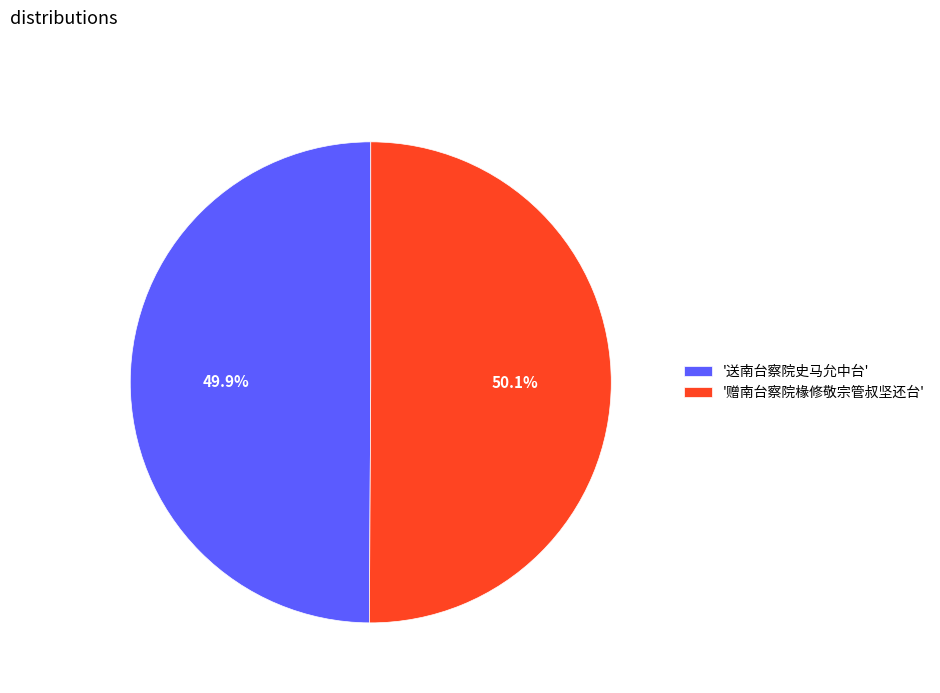

Combined, do '赠南台察院椽修敬宗管叔坚还台' and '送南台察院史马允中台' account for over 50%?

Yes